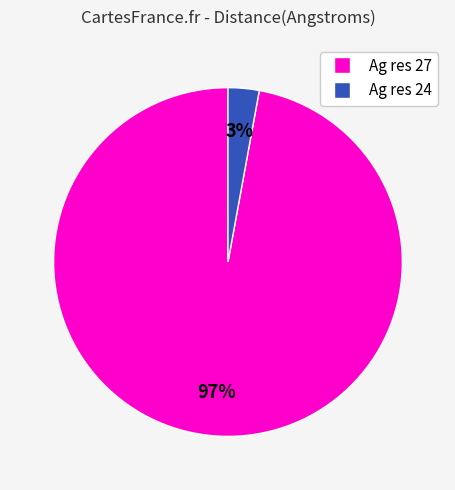

Is there any slice that represents more than half of the pie?

Yes